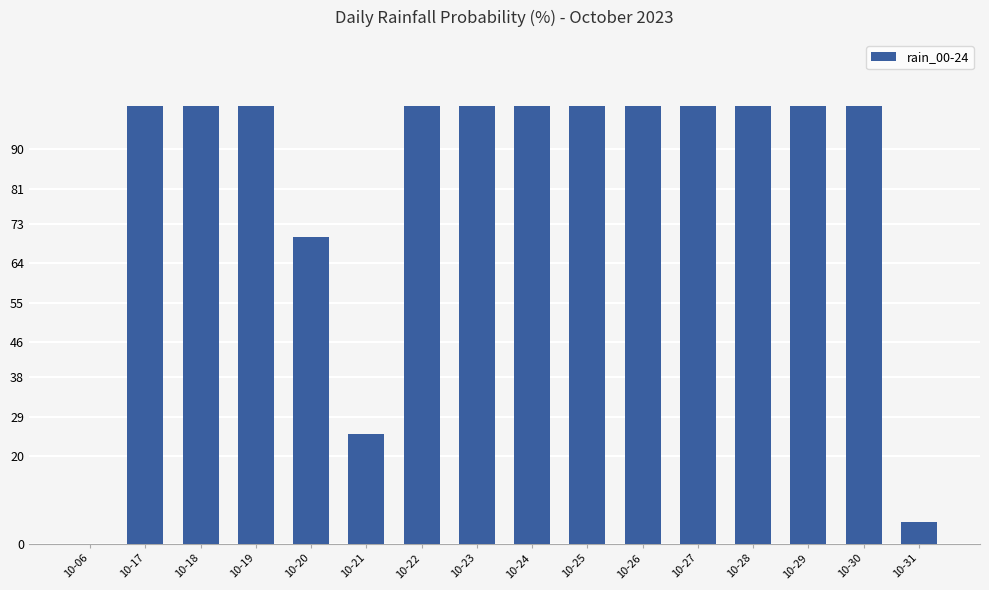

What is the sum of the values at 10-29 and 10-18?

200